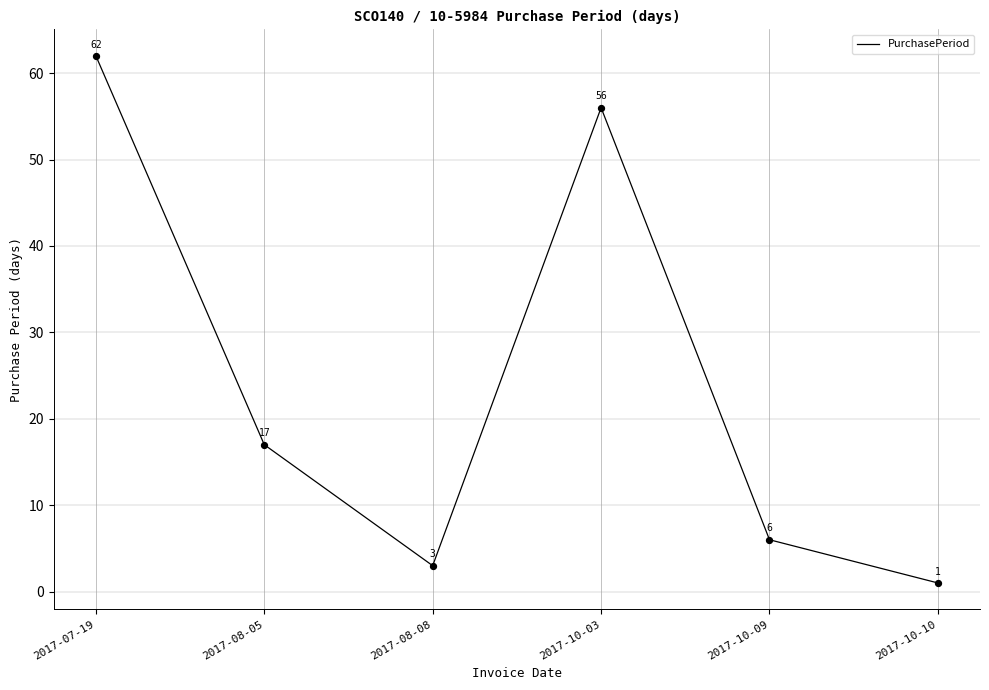

Which has a higher value, 2017-07-19 or 2017-10-09?

2017-07-19